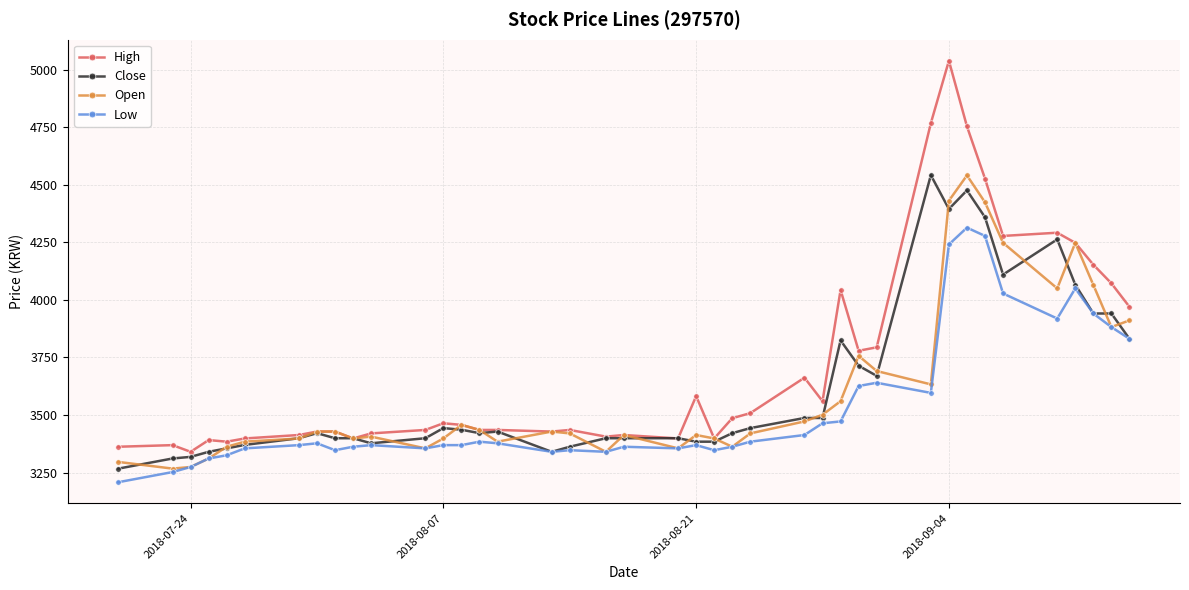

What is the difference between the maximum and minimum values in the Open series?

1274